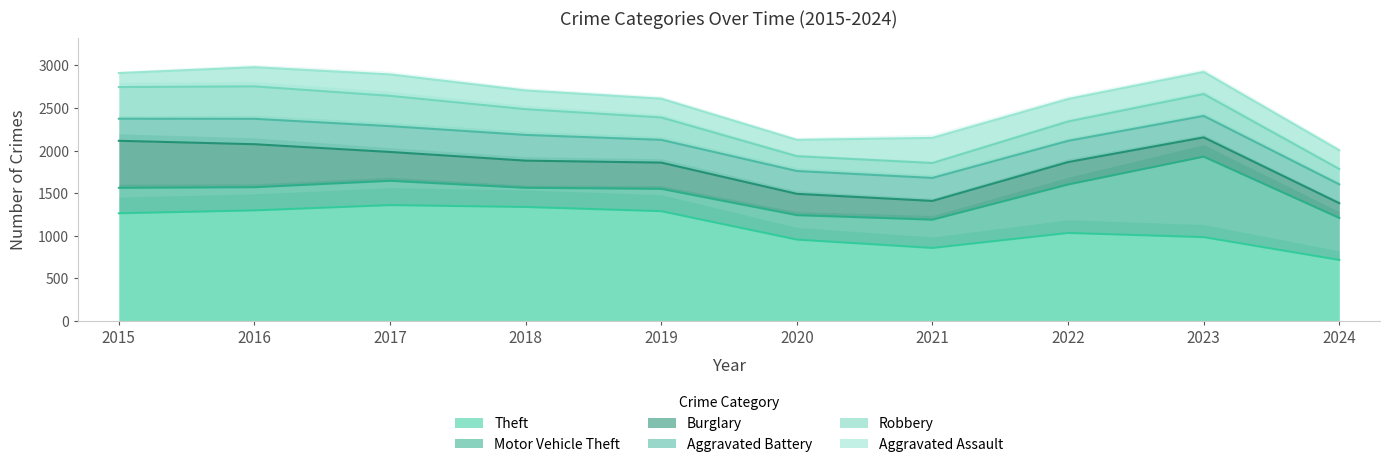

What are all the series names shown in the legend?

Theft, Burglary, Motor Vehicle Theft, Robbery, Aggravated Battery, Aggravated Assault